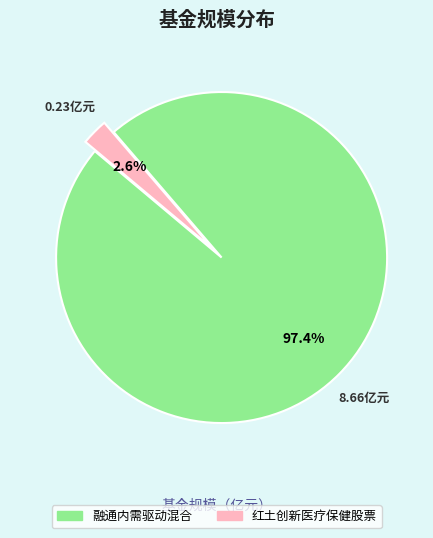

Count the number of slices in the pie.

2